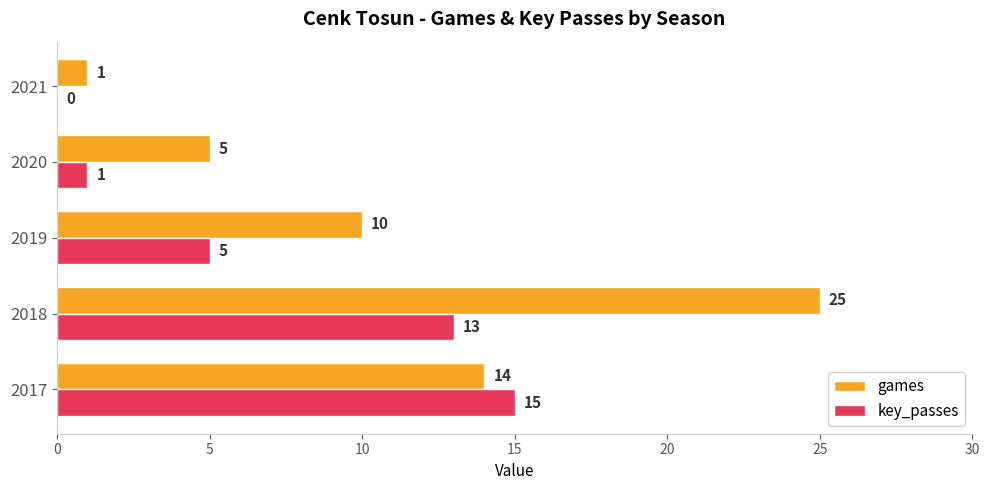

Is the value of games at 2019 greater than the value of key_passes at 2019?

Yes